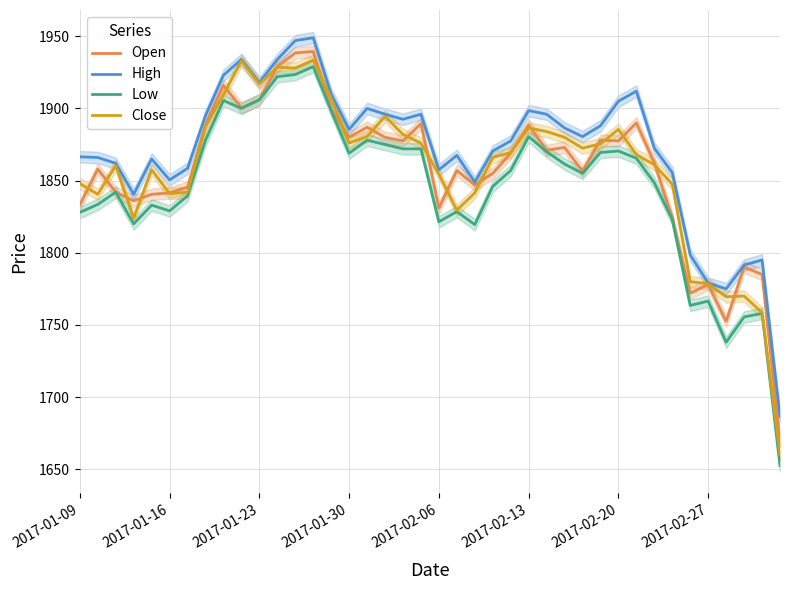

What is the sum of all High values?

74831.0